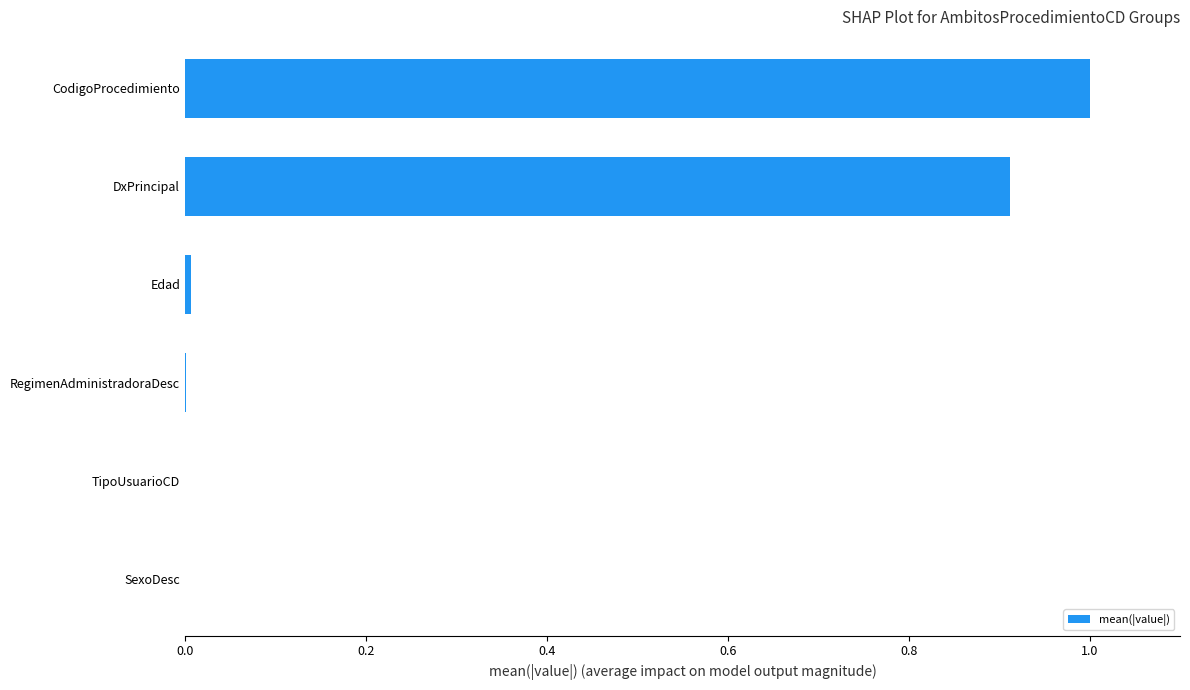

Between CodigoProcedimiento and RegimenAdministradoraDesc, which is larger?

CodigoProcedimiento